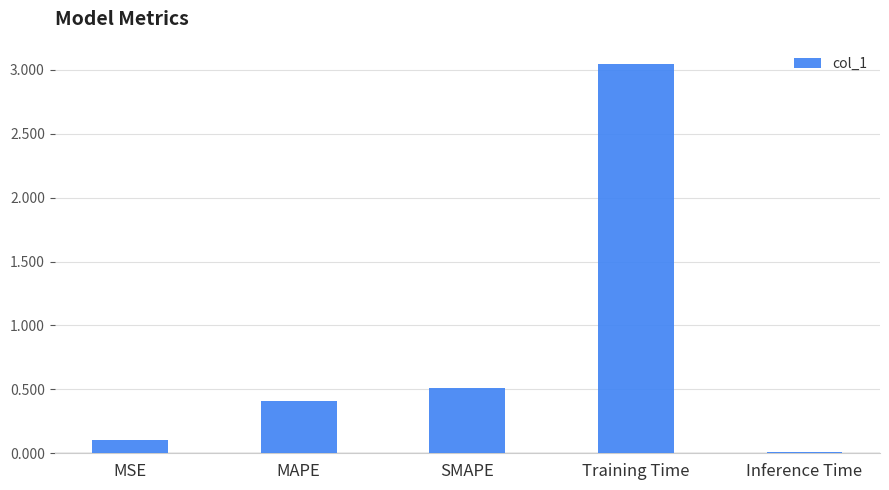

How many bars are there in total?

5